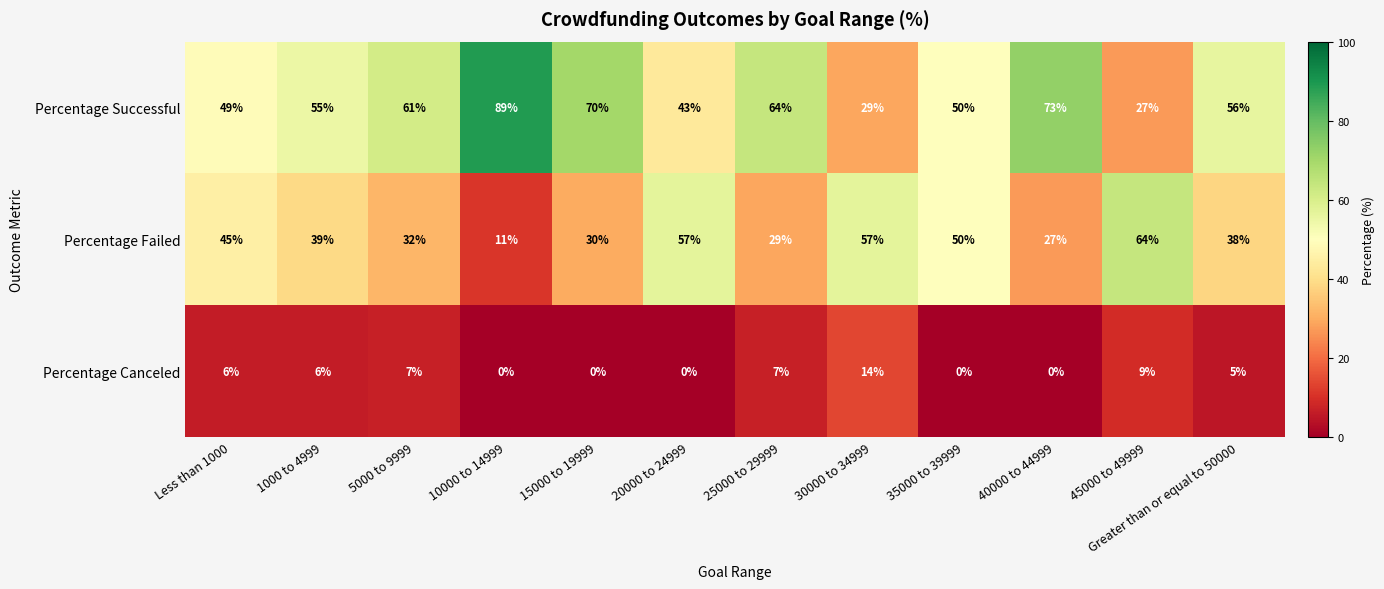

At how many categories does at least one series exceed 22?

12